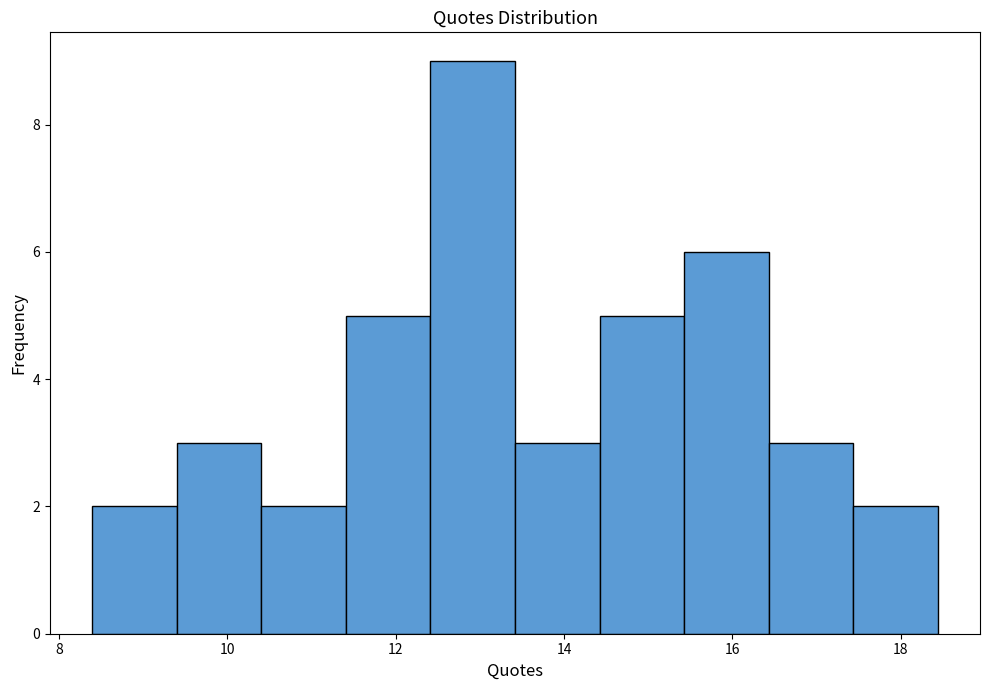

Reading left to right, list every bar in this chart as the range it spans on the x-axis followed by its height. Neither the bar edges nor the heights are printed on the chart, so give them approximately, as read against the axes.

8.4 to 9.4: 2
9.4 to 10.4: 3
10.4 to 11.4: 2
11.4 to 12.4: 5
12.4 to 13.4: 9
13.4 to 14.4: 3
14.4 to 15.4: 5
15.4 to 16.4: 6
16.4 to 17.4: 3
17.4 to 18.4: 2